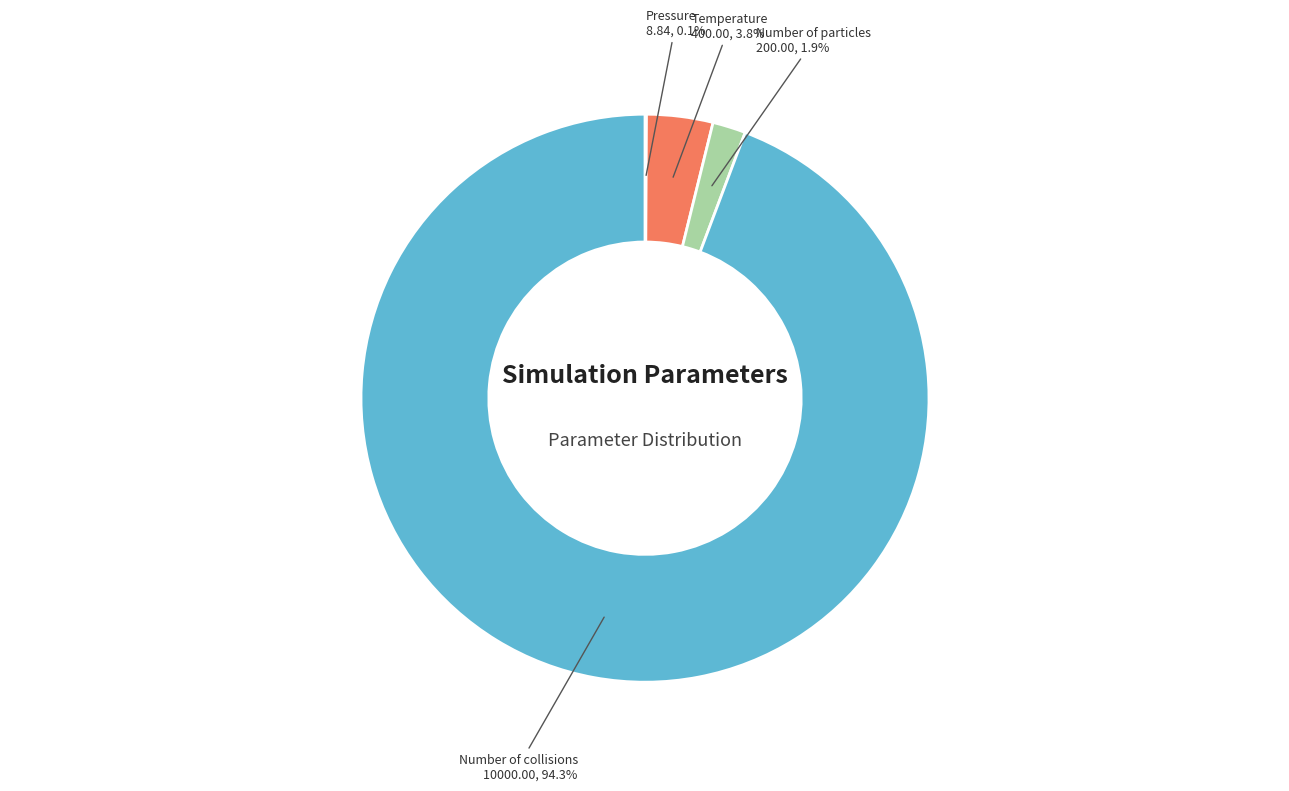

Does any single category account for the majority?

Yes